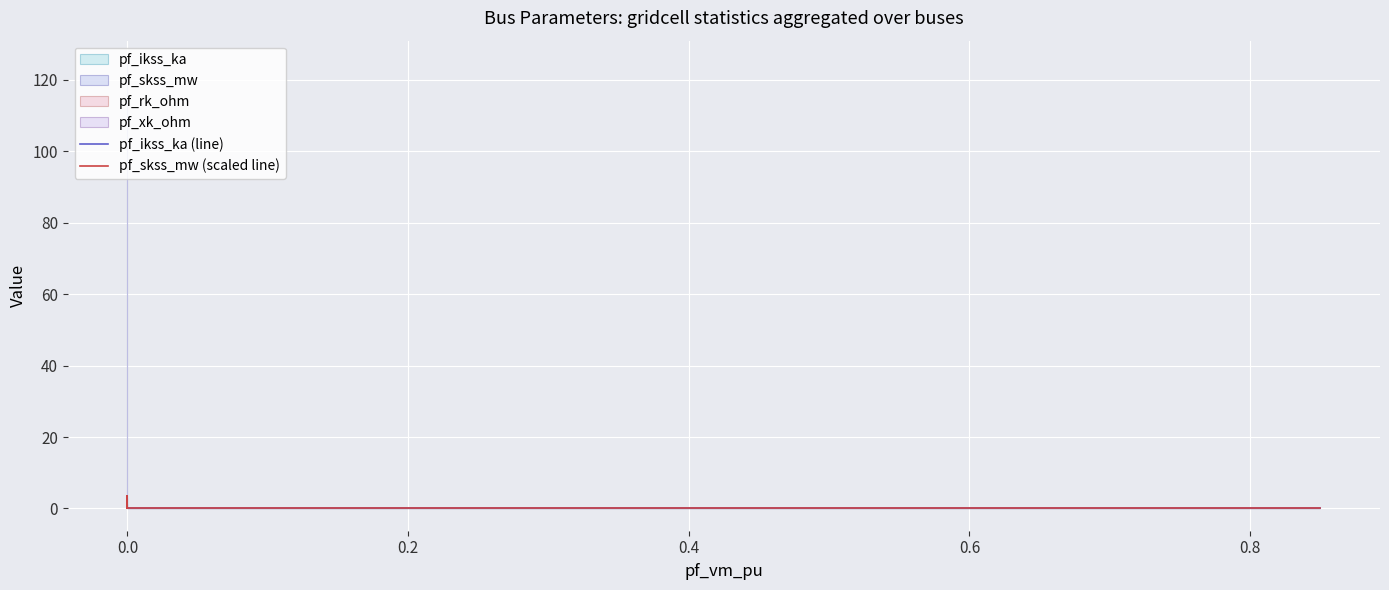

What is the value of the pf_ikss_ka (line) point at the 2nd from the left?

3.6